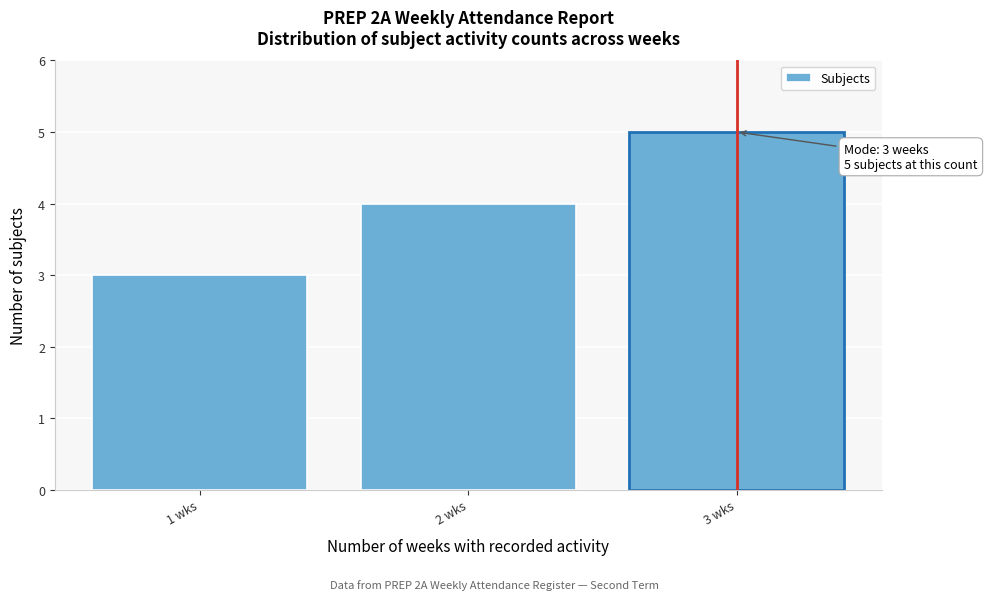

Reading left to right, transcribe all the data shown in this chart.

1 wks=3	2 wks=4	3 wks=5